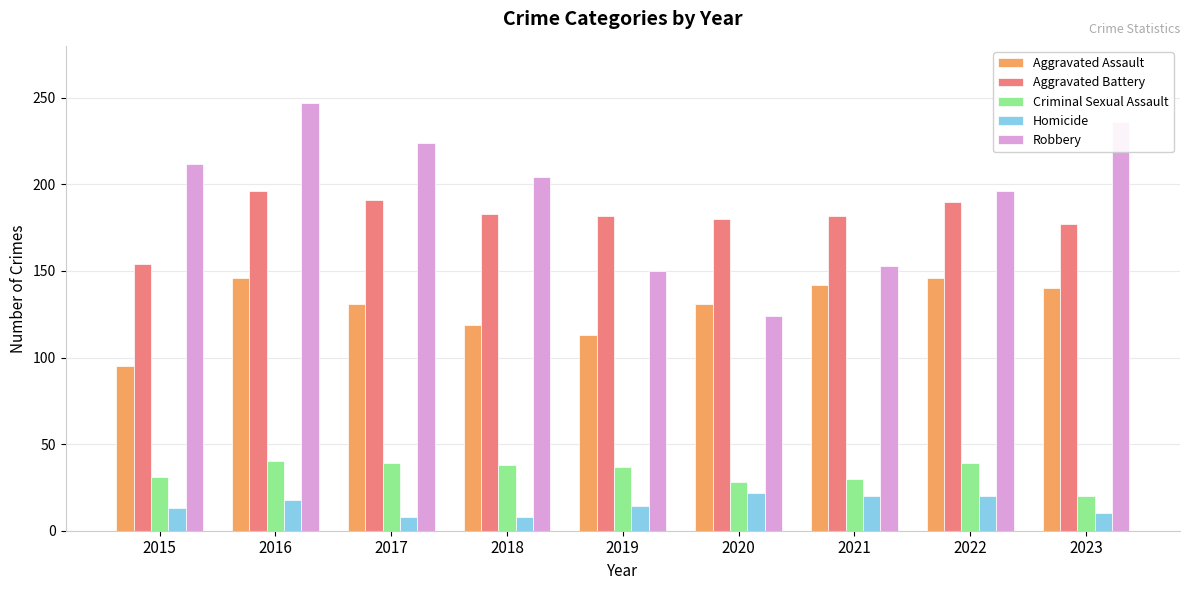

Rank the series by their maximum value, from highest to lowest.

Robbery, Aggravated Battery, Aggravated Assault, Criminal Sexual Assault, Homicide